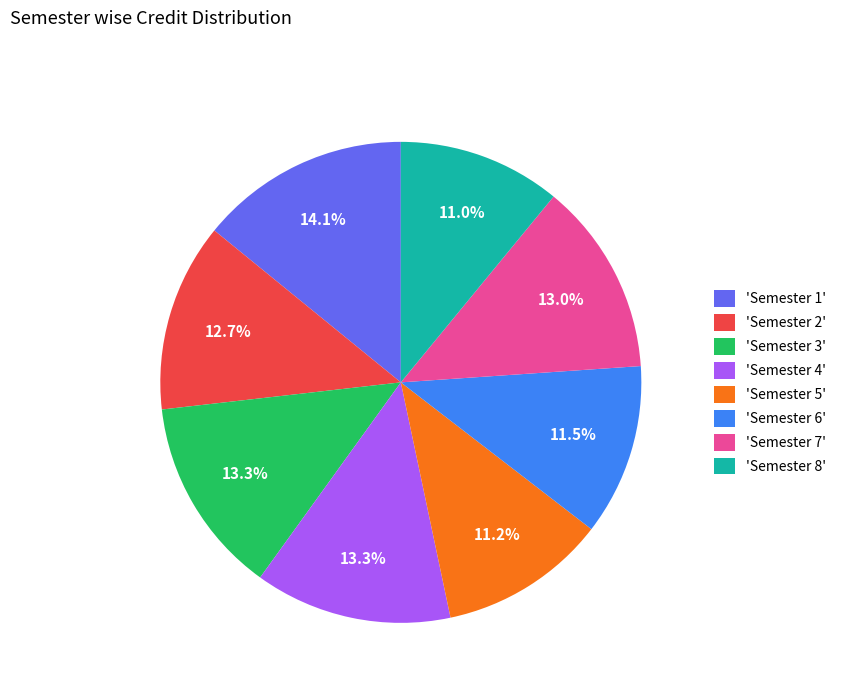

Do 'Semester 3' and 'Semester 7' together represent more than half of the pie?

No